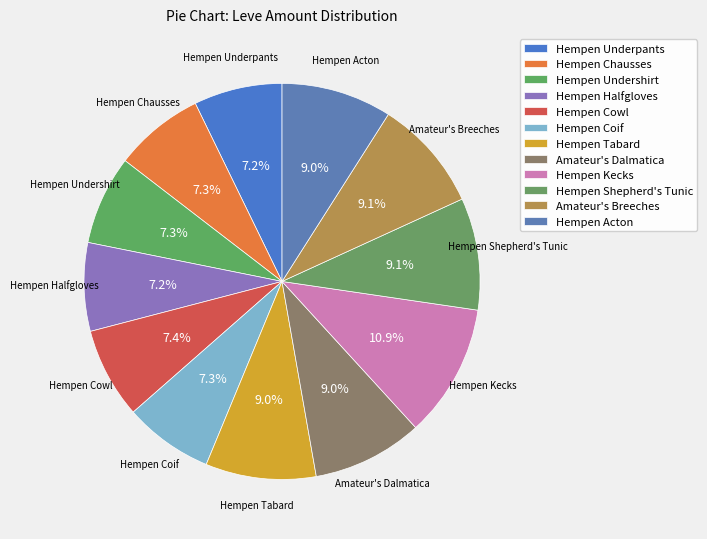

Is it true that Hempen Coif is 7% of the pie?

True